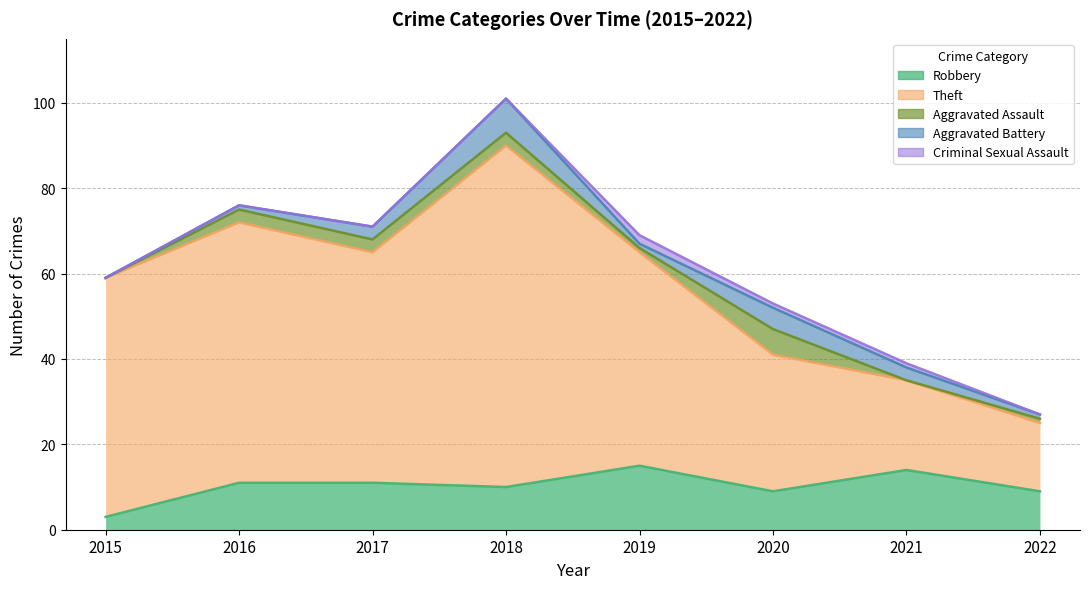

True or false: Robbery has more than 0 interior local peaks.

True